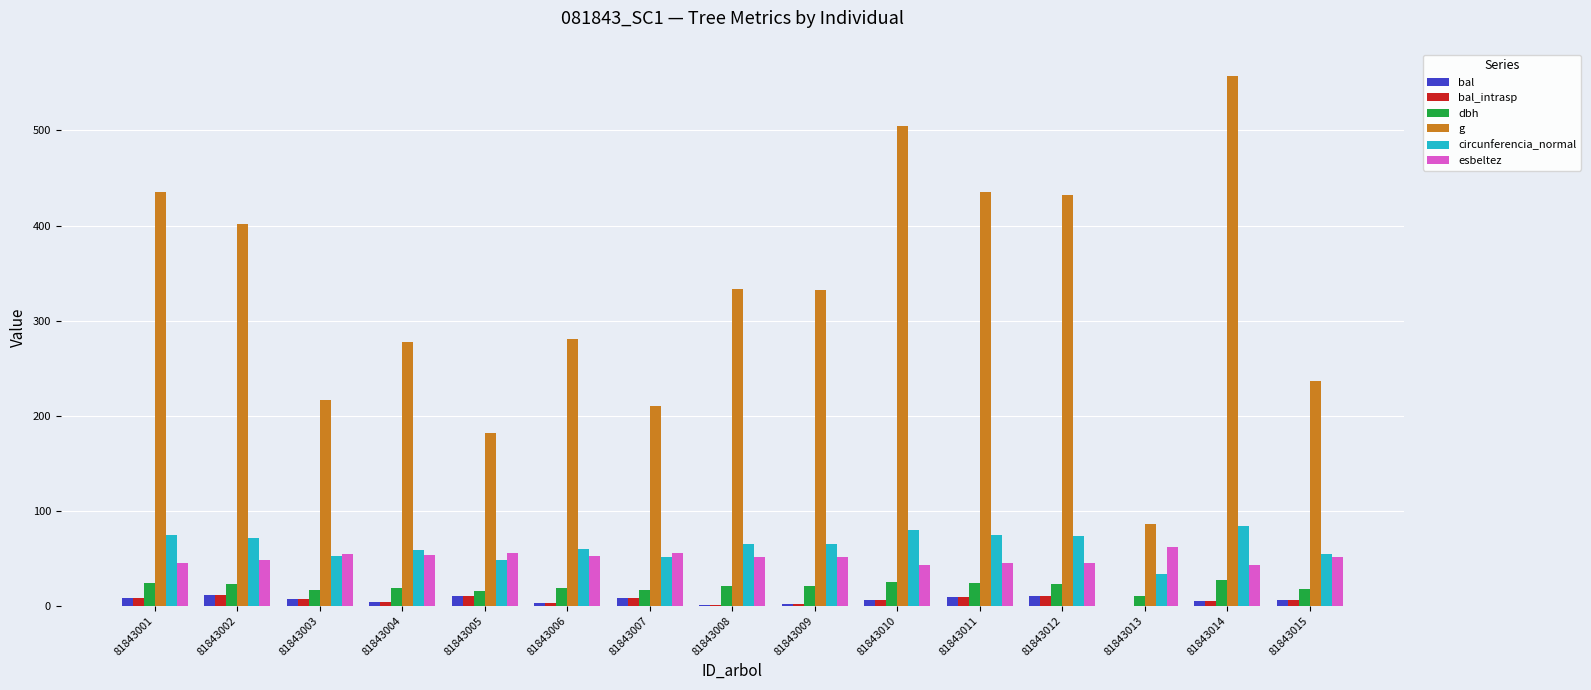

How many groups of bars are there?

15